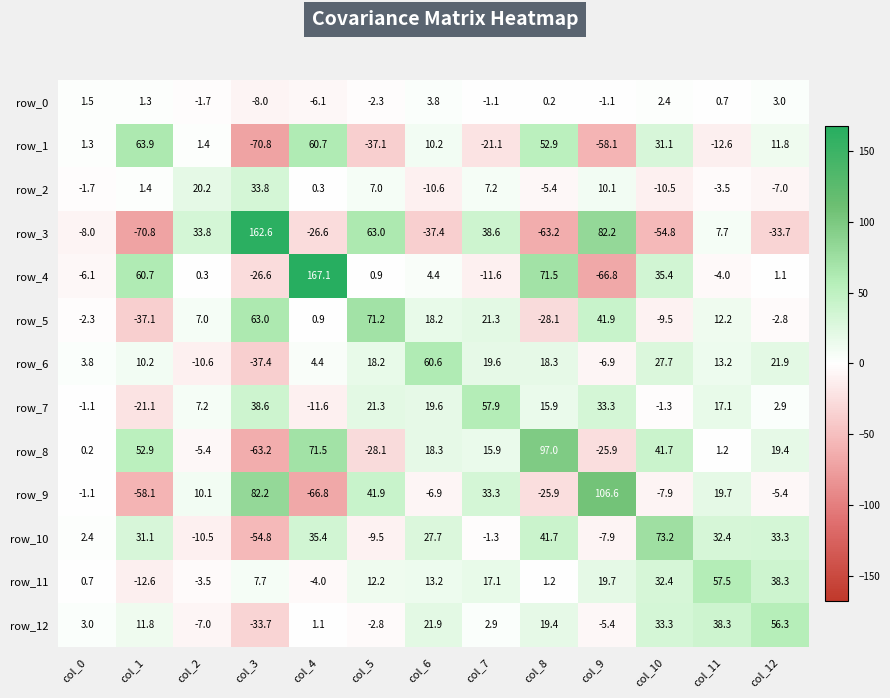

How many categories are shown in the chart?

13